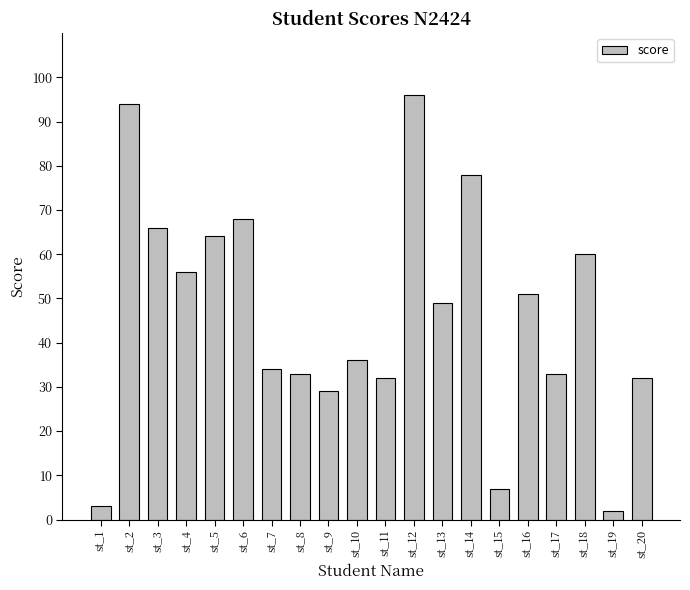

Which label corresponds to the smallest value in the chart?

st_19